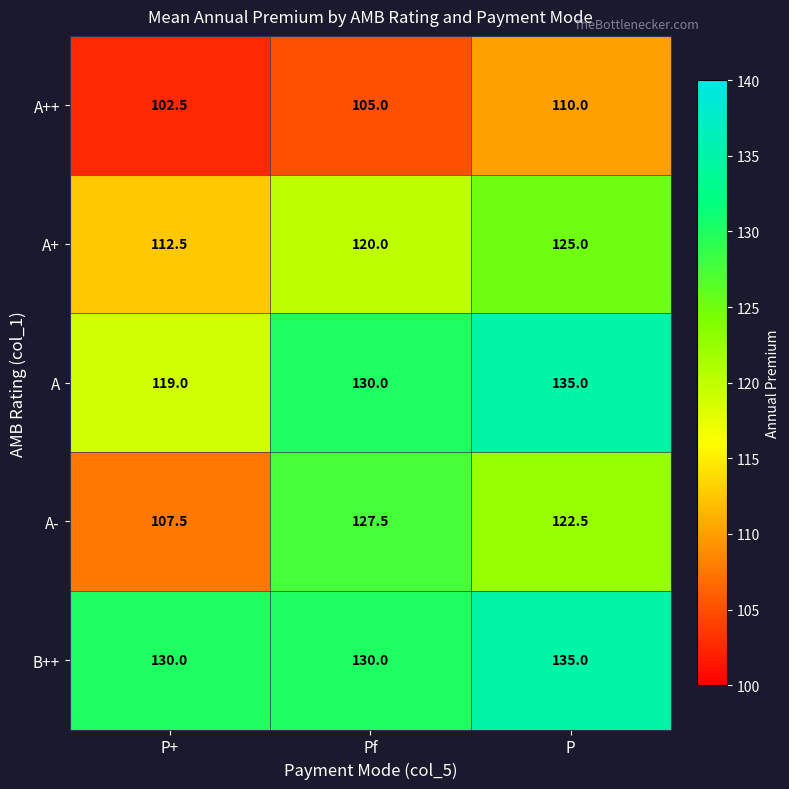

At how many categories does at least one series exceed 115?

3